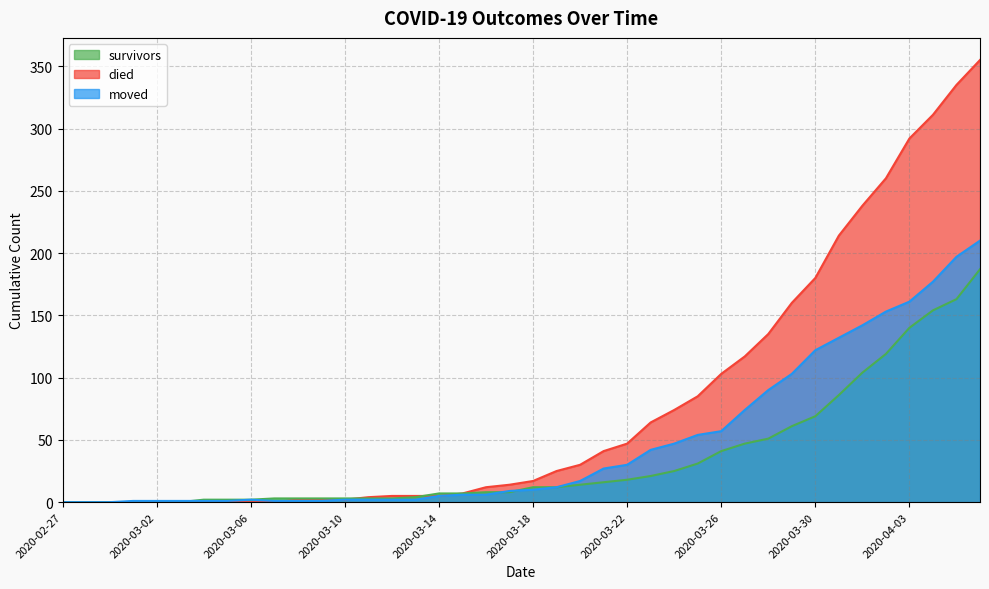

Between 2020-03-13 and 2020-04-06, which is larger?

2020-04-06